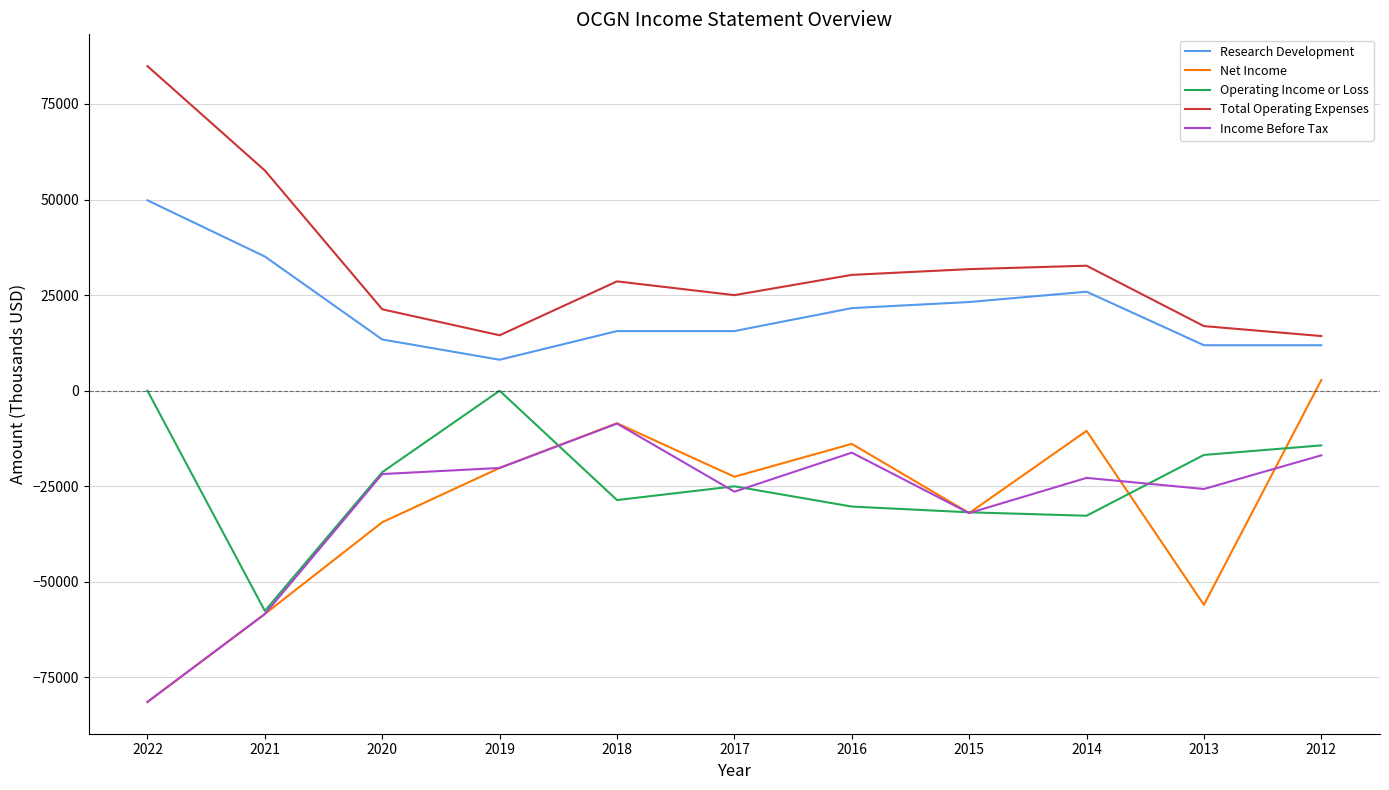

What is the lowest value of the Net Income series?

-81400